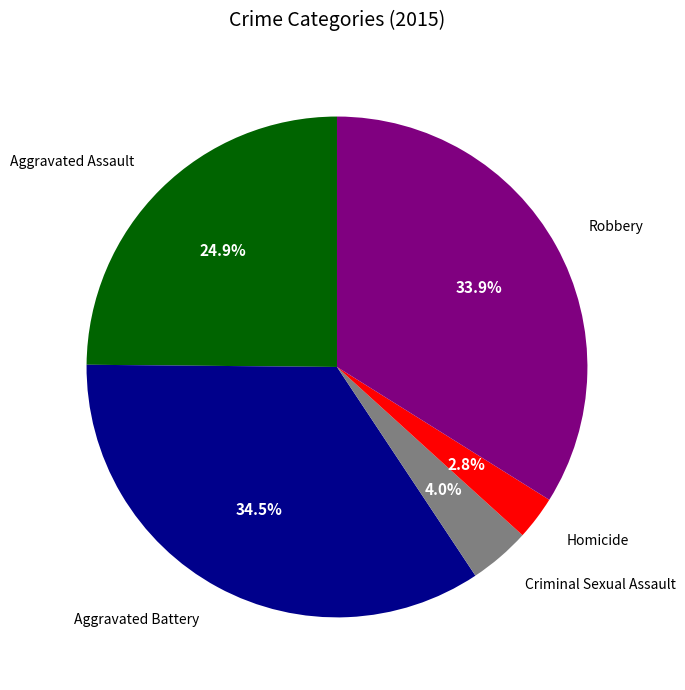

To the nearest percent, what is the difference between the largest and smallest slice percentages?

32%